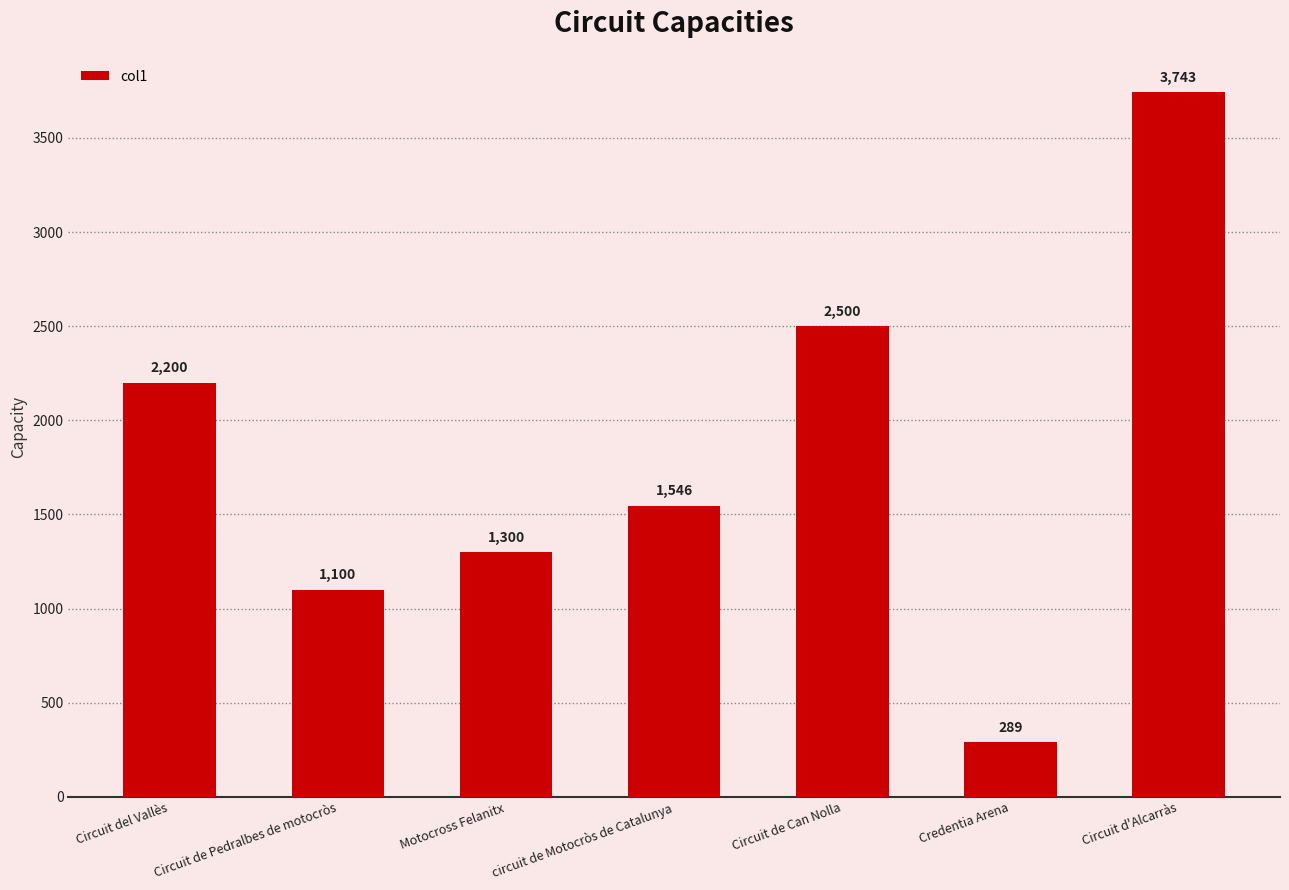

At which category does the chart reach its minimum across all series?

Credentia Arena